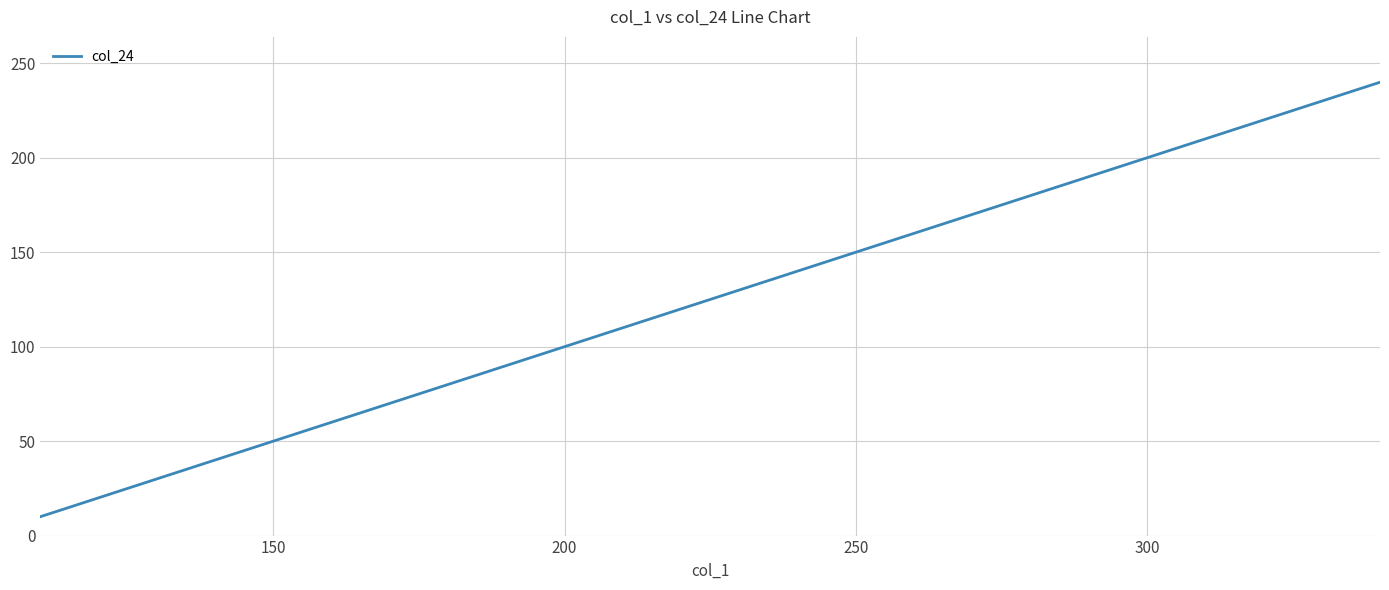

What is the maximum value shown in the chart?

240